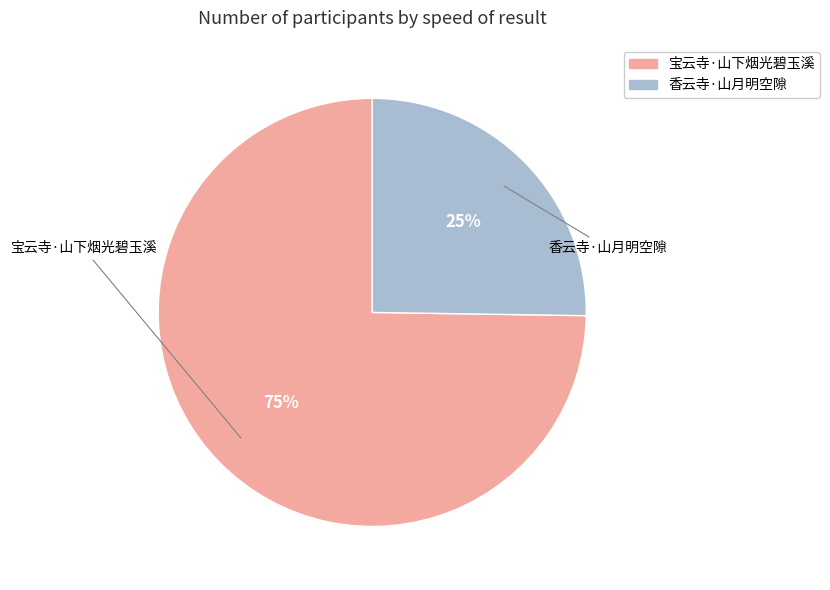

To the nearest percent, what is the average slice percentage?

50%